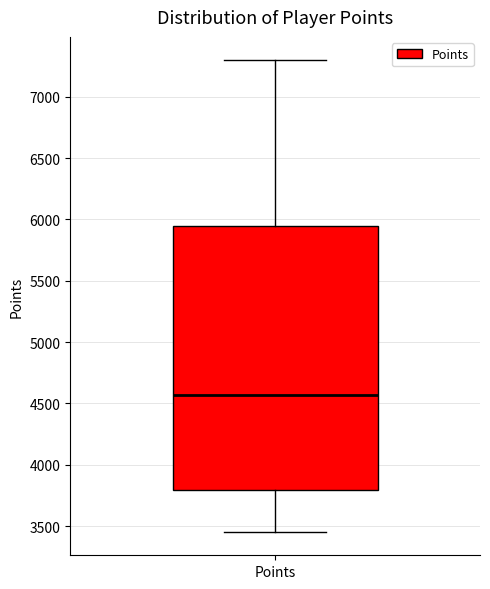

Transcribe this box plot: give where the median line is, the range the box spans, and where the two whiskers end, as read against the y-axis. The values are not printed on the chart, so give them approximately, as read against the axis.

median 4550, box 3800 to 5950, whiskers 3450 to 7300